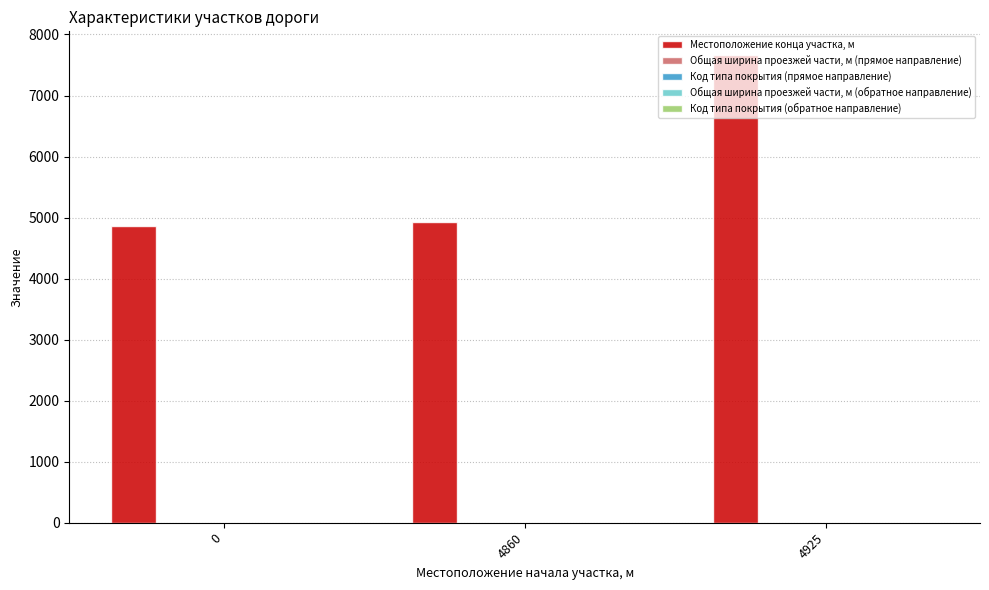

Count the number of data series in this chart.

5